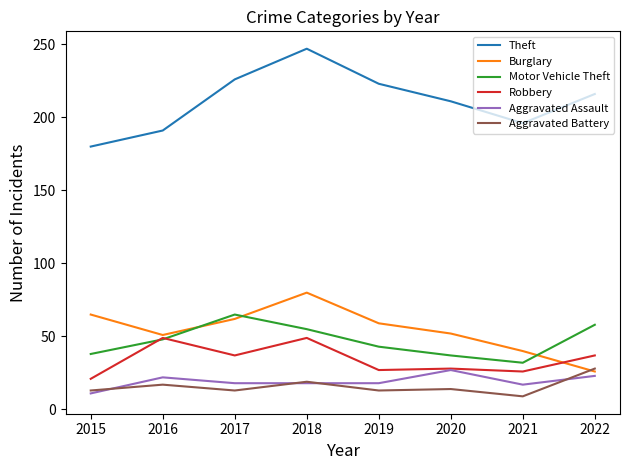

True or false: Aggravated Assault and Theft cross at least once.

False